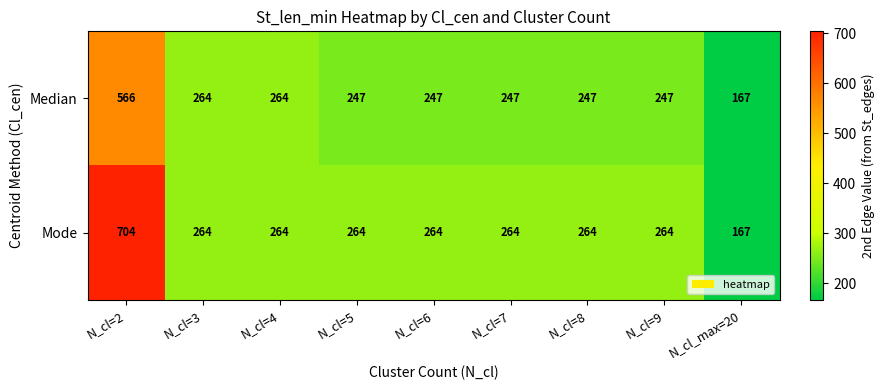

Is it true that Mode equals 295 at N_cl=2?

False